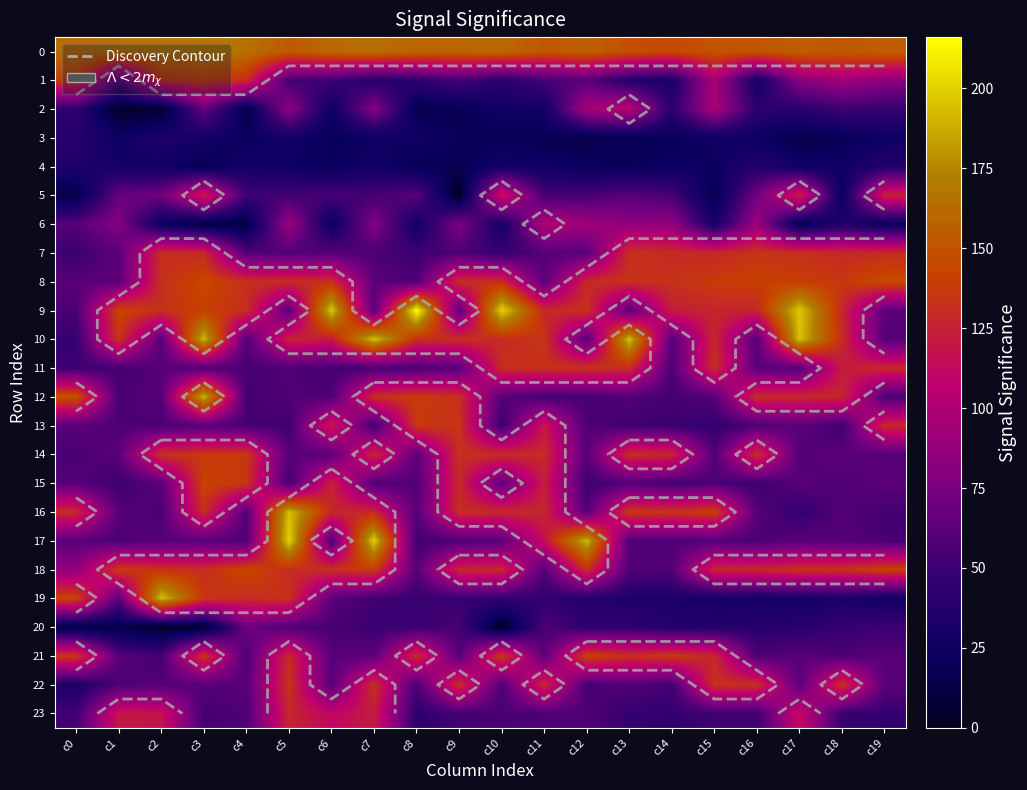

Between c5 and c17, which is larger?

c17